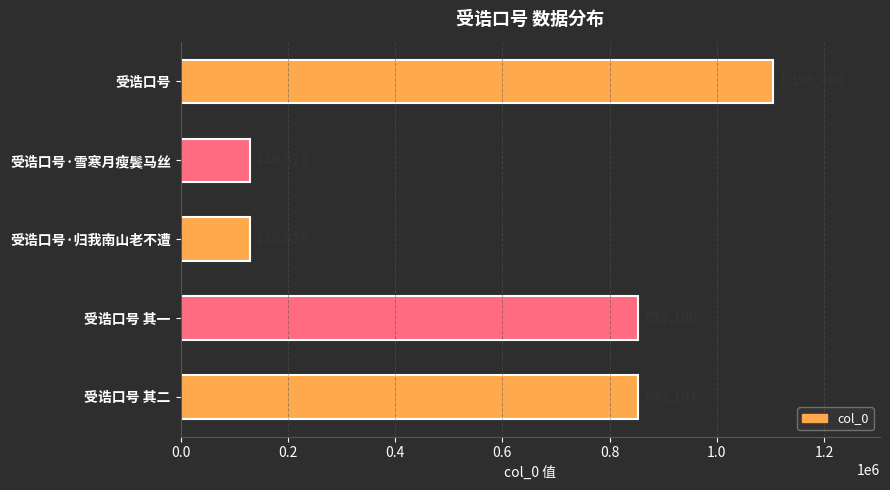

Reading bottom to top, extract all data points from this chart.

受诰口号 其二=853101	受诰口号 其一=853100	受诰口号·归我南山老不遭=129876	受诰口号·雪寒月瘦鬓马丝=129873	受诰口号=1105400